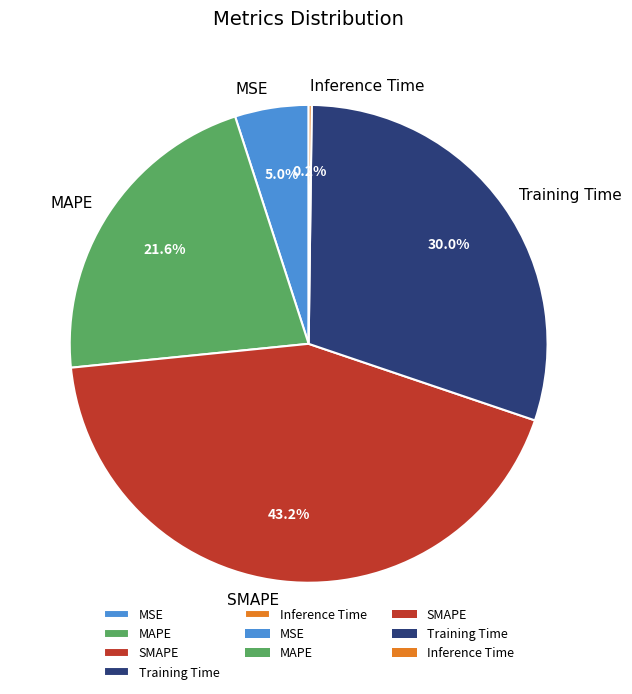

What percentage do MAPE and SMAPE together represent?

64.8%